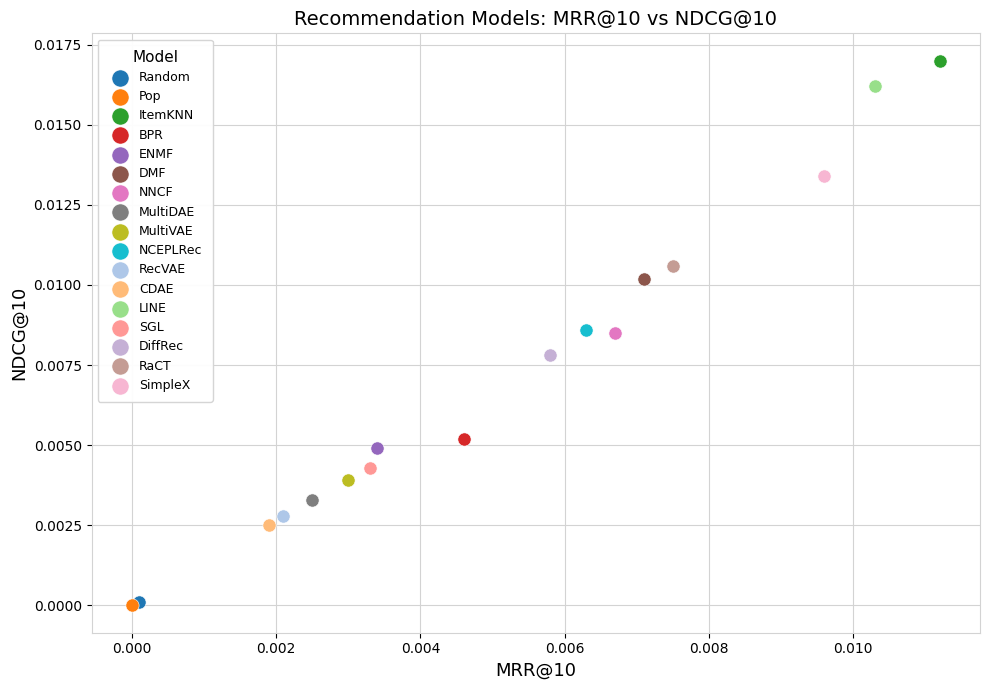

What are all the series names shown in the legend?

Random, Pop, ItemKNN, BPR, ENMF, DMF, NNCF, MultiDAE, MultiVAE, NCEPLRec, RecVAE, CDAE, LINE, SGL, DiffRec, RaCT, SimpleX